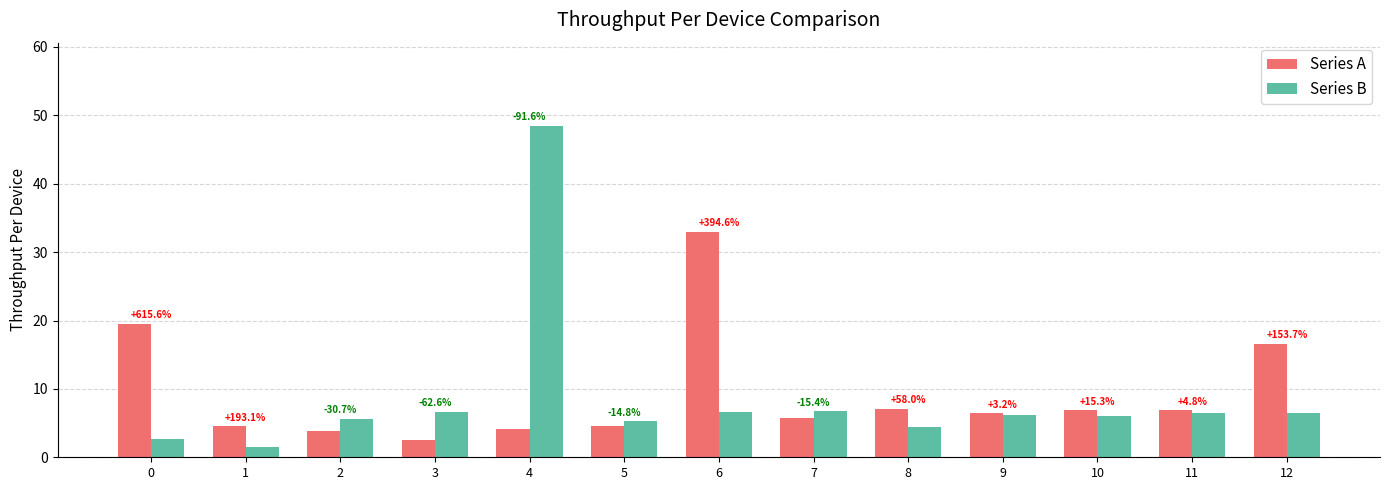

What are all the series names shown in the legend?

Series A, Series B